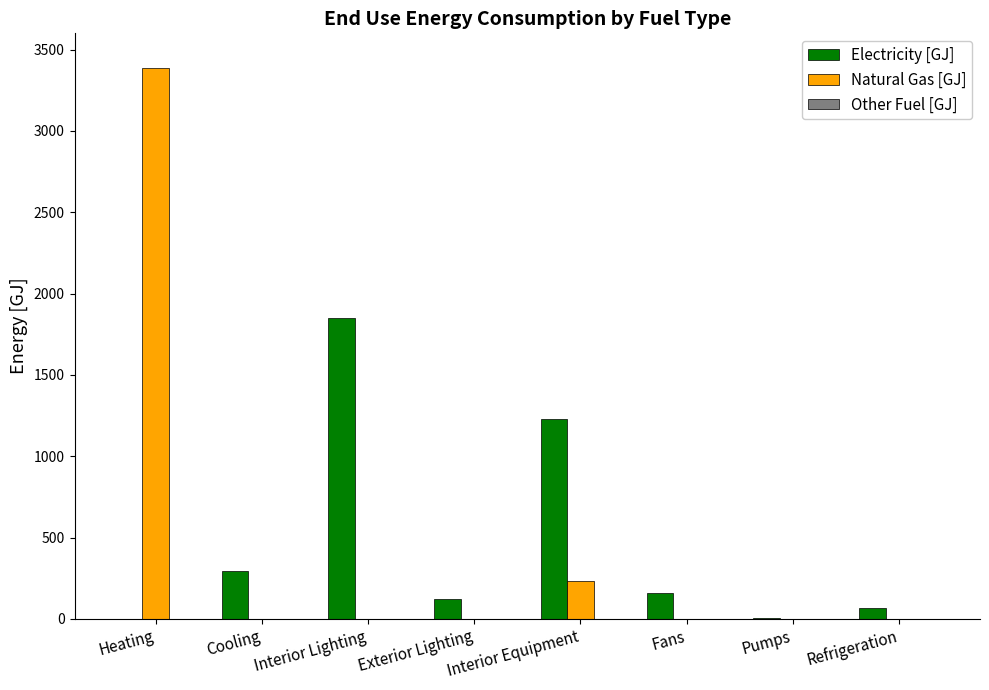

What is the highest value of the Natural Gas [GJ] series?

3384.8